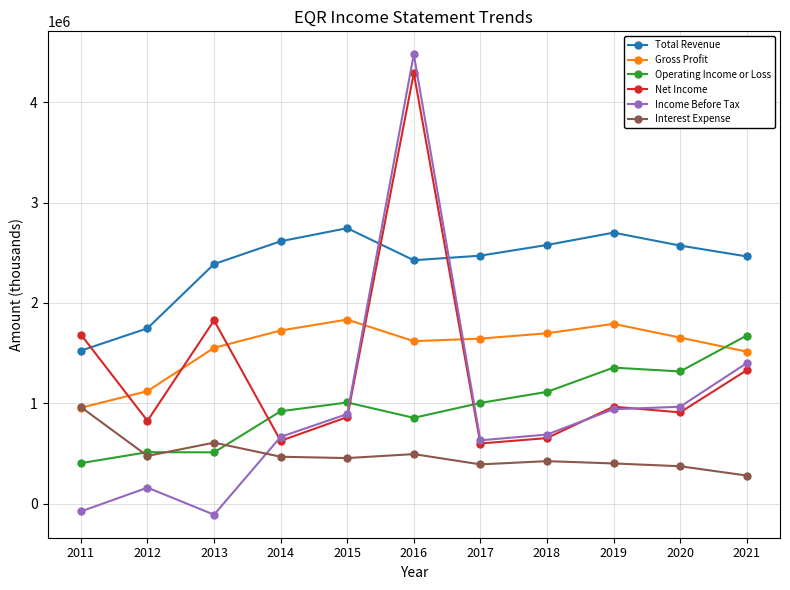

What is the difference between the highest and lowest values at 2017?

2079000